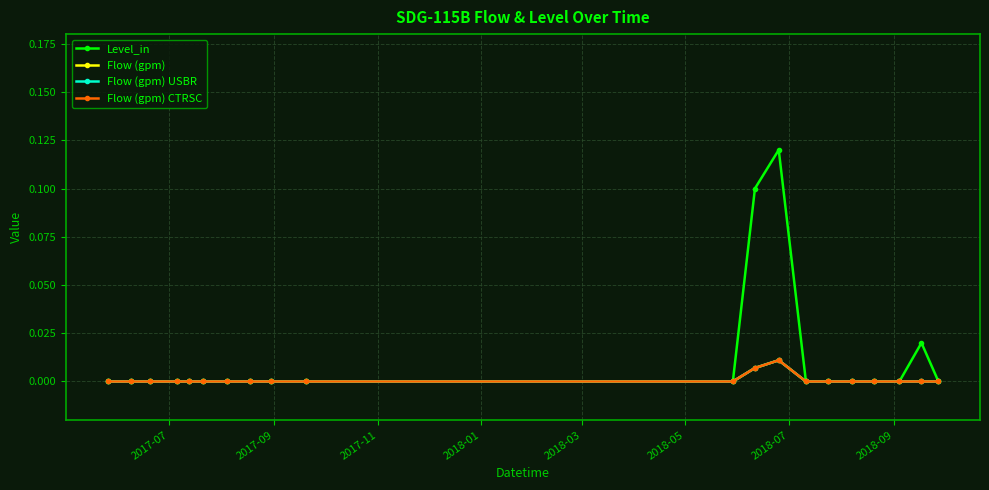

Does the chart have visible grid lines?

Yes